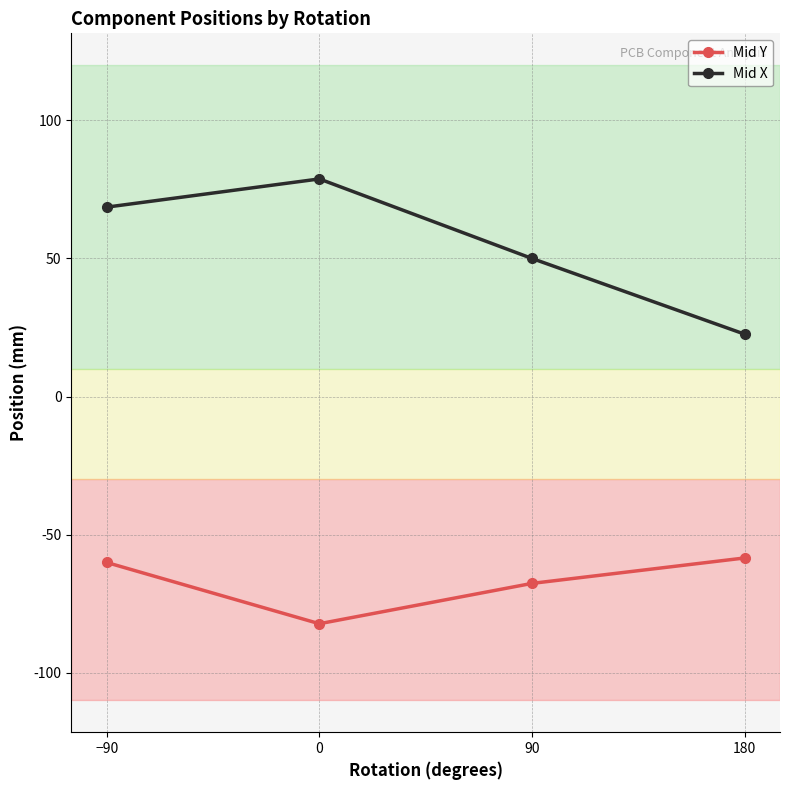

Reading left to right, transcribe all the data shown in this chart.

Mid Y: -60.1	-82.2	-67.6	-58.4
Mid X: 68.6	78.8	50.0	22.6